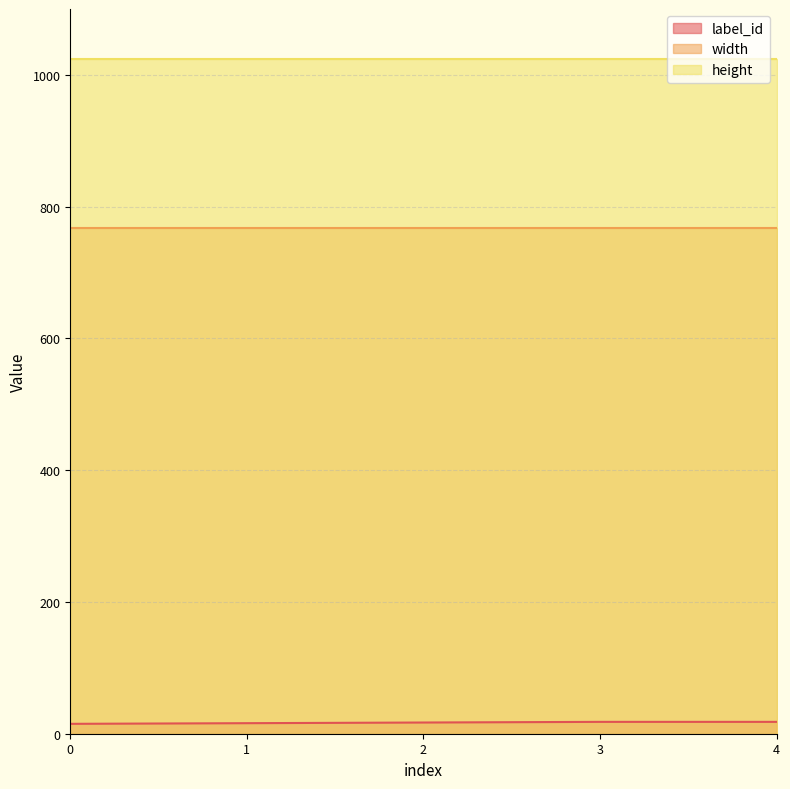

Which series has the widest spread of values?

label_id